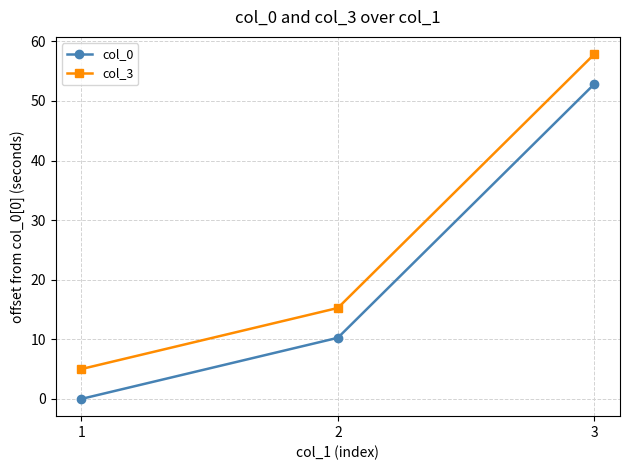

Reading left to right, what are all the values shown in this chart?

col_0: 1=0.0	2=10.3	3=52.8
col_3: 1=5.0	2=15.3	3=57.9